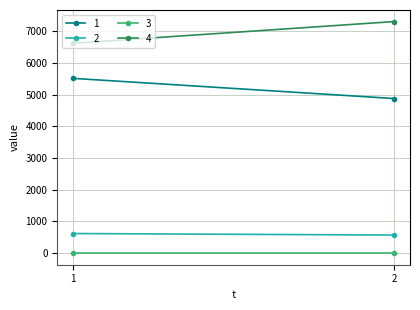

How many values in the 2 series exceed 619?

1